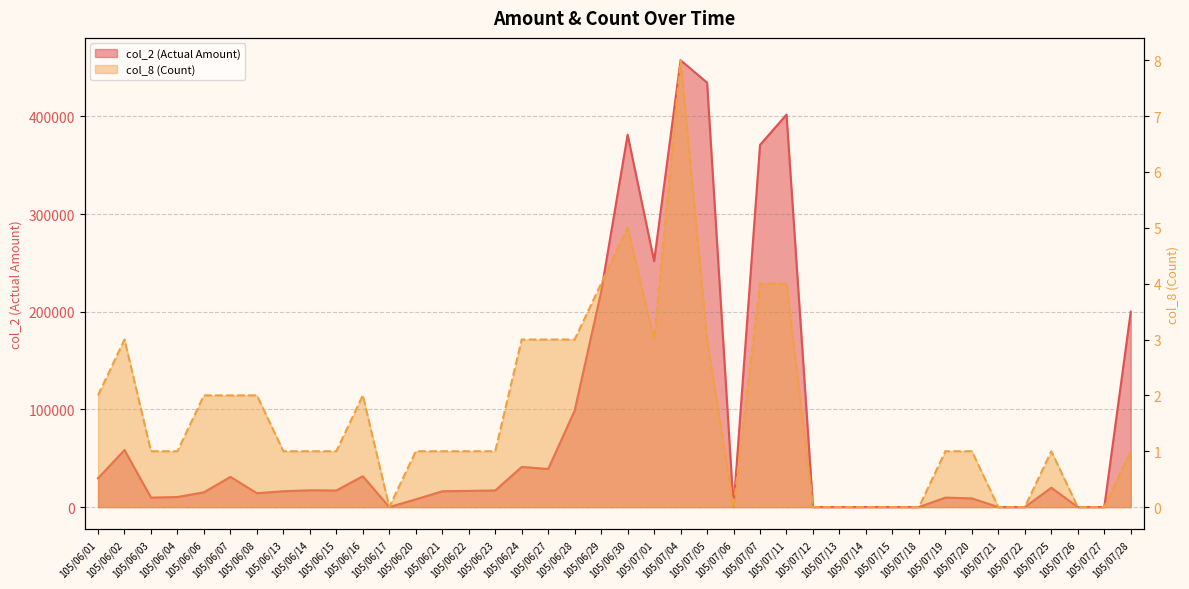

True or false: col_8 (Count) and col_2 (Actual Amount) intersect in this chart.

False